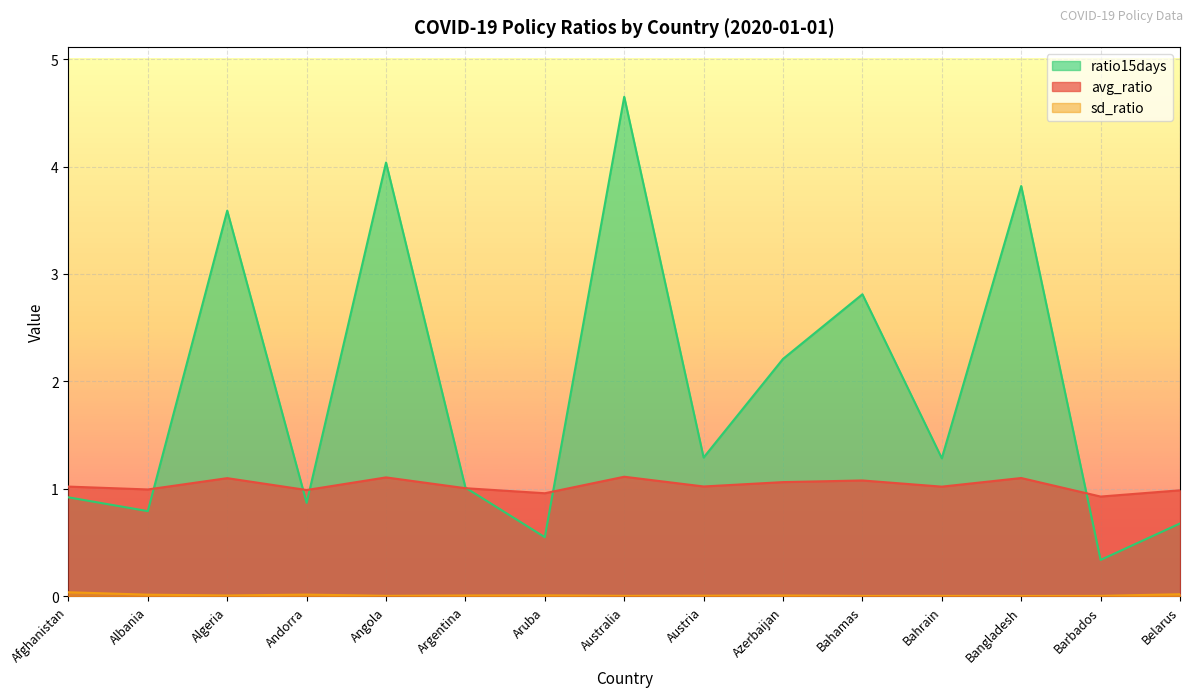

List the series in order of their peak value, lowest first.

sd_ratio, avg_ratio, ratio15days